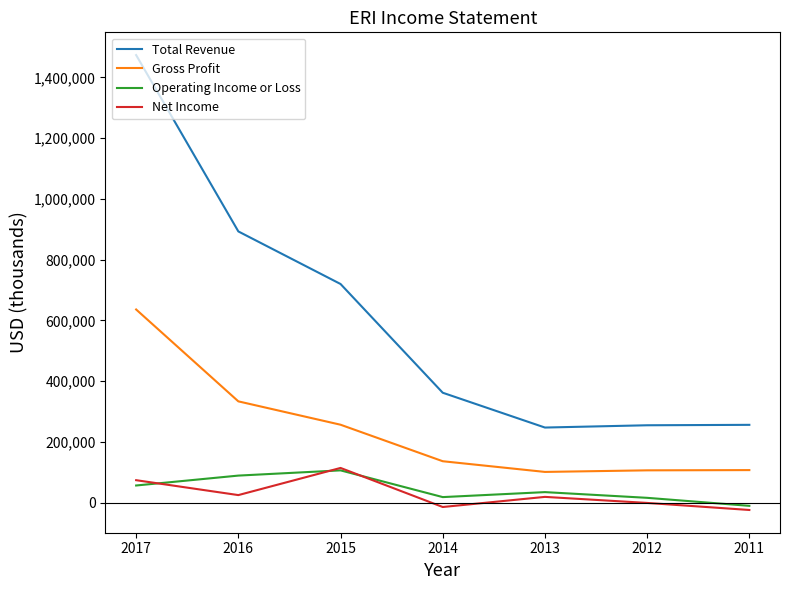

Which series changed the most between 2017 and 2015?

Total Revenue